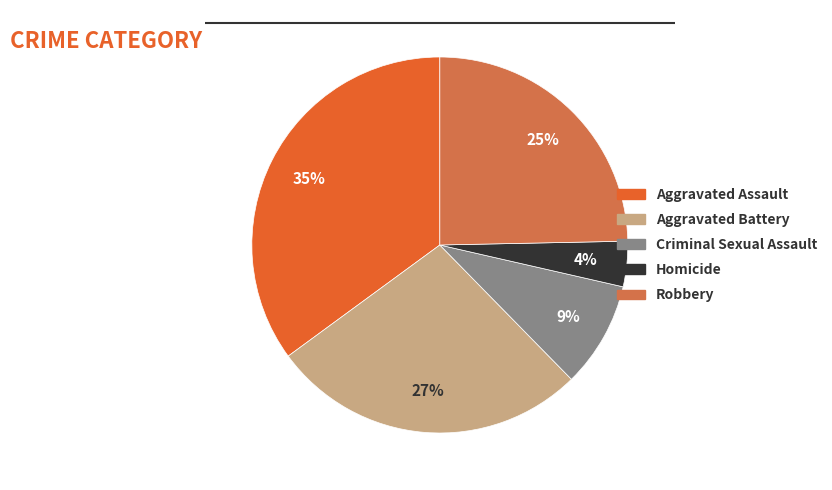

What is the largest slice in the pie chart?

Aggravated Assault